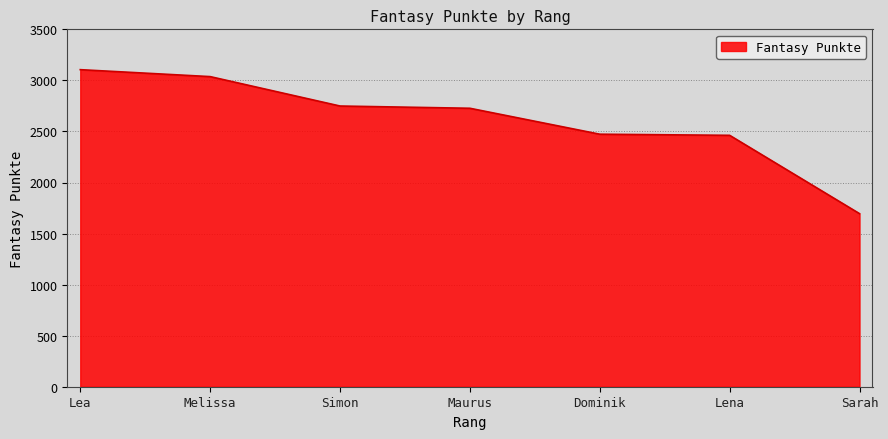

What is the smallest value displayed?

1695